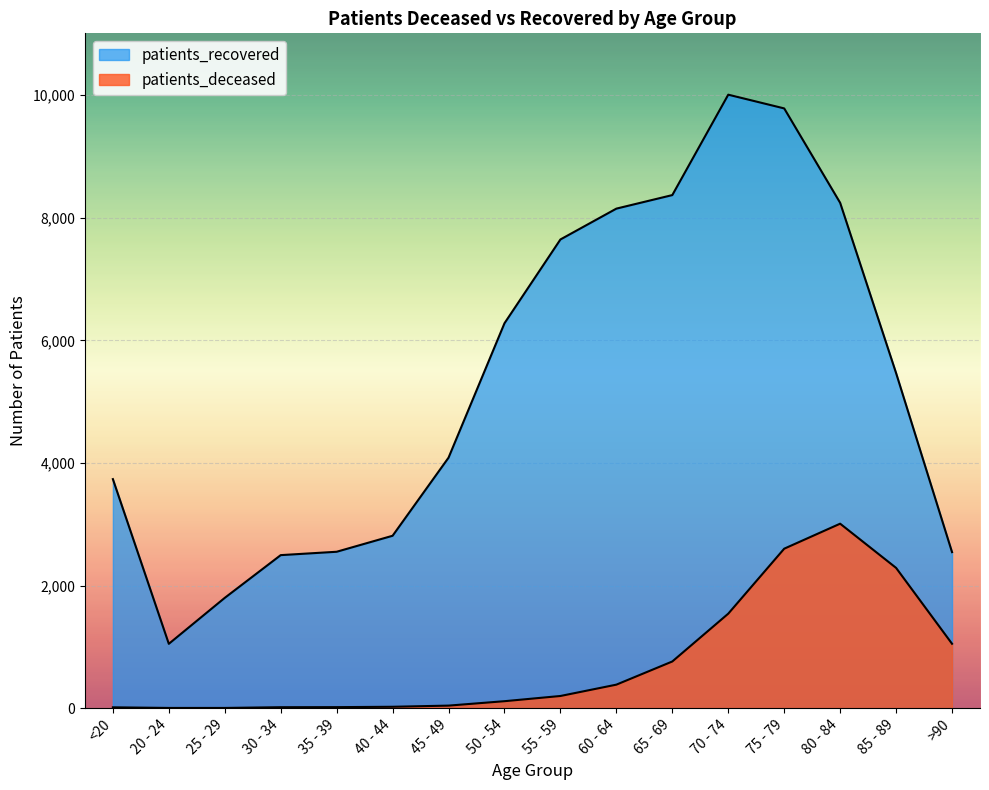

What is the spread (max minus min) of values at 20 - 24?

1046